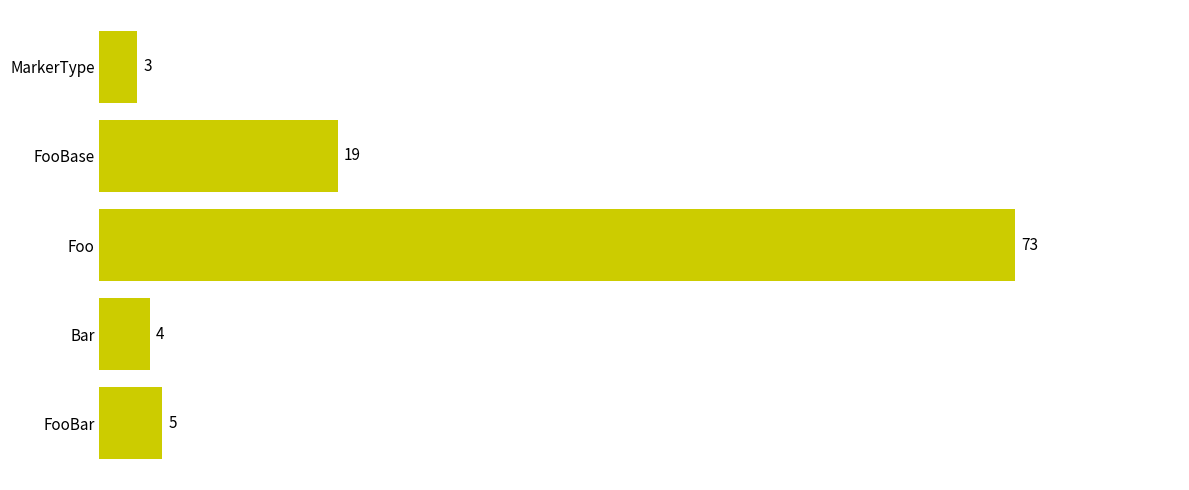

Which label corresponds to the largest value in the chart?

Foo